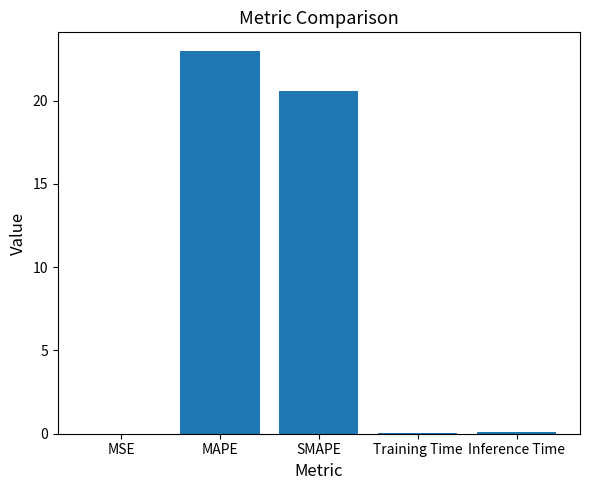

At which label is the value closest to 11?

SMAPE